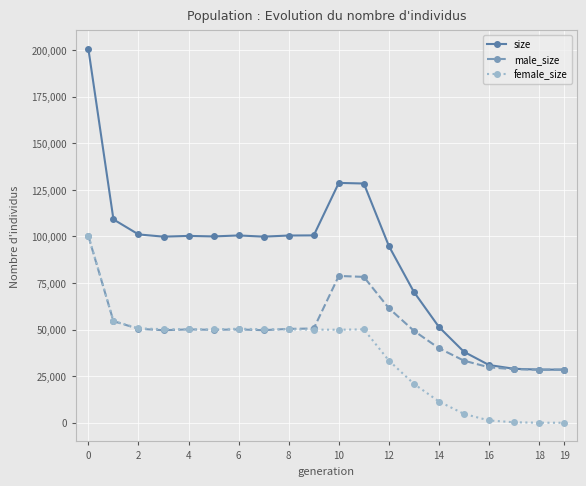

Which series has the widest spread of values?

size